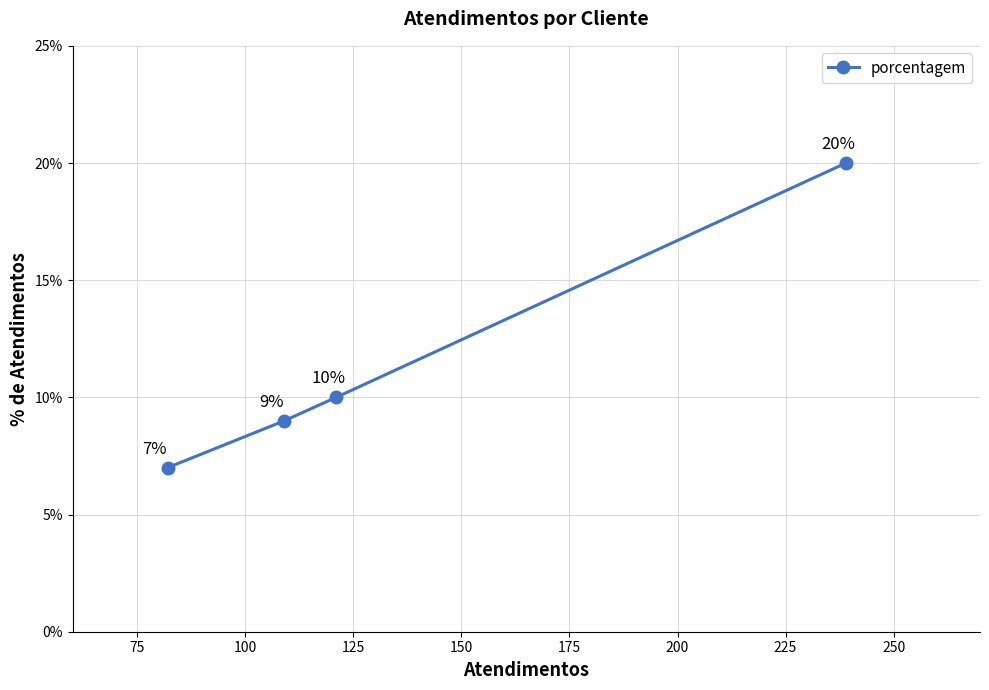

What is the sum of all values?

46